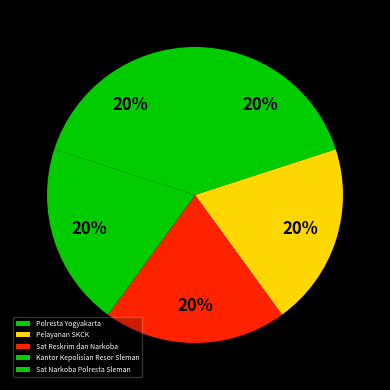

To the nearest percent, what is the average slice percentage?

20%